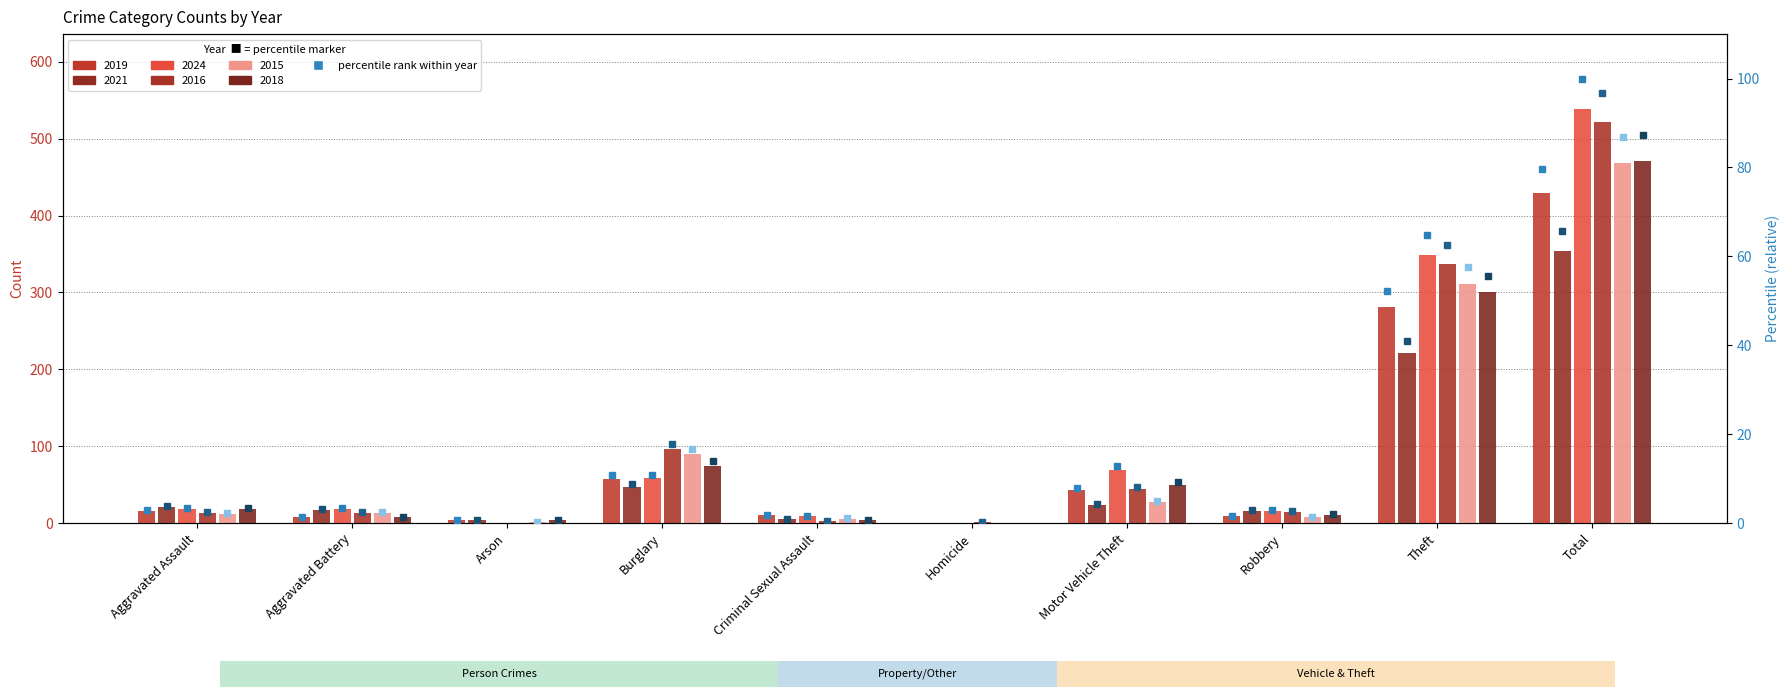

How many data points in 2024 are less than 19?

5